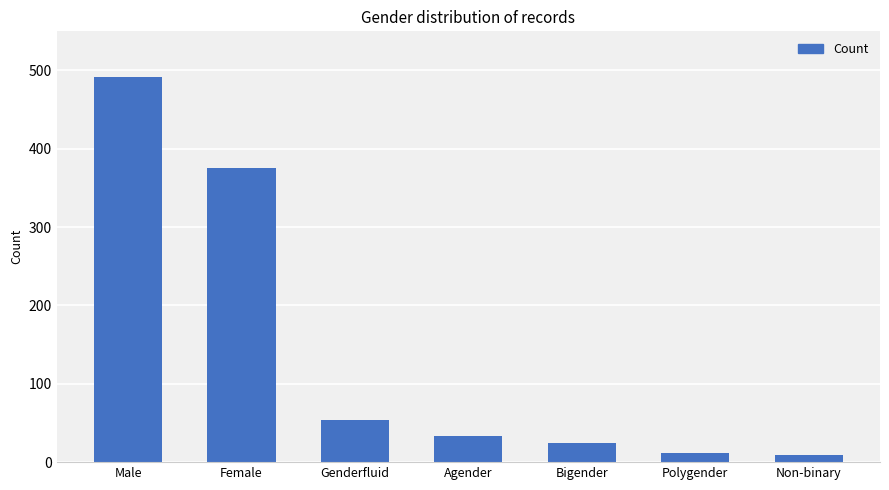

Count the number of data series in this chart.

1